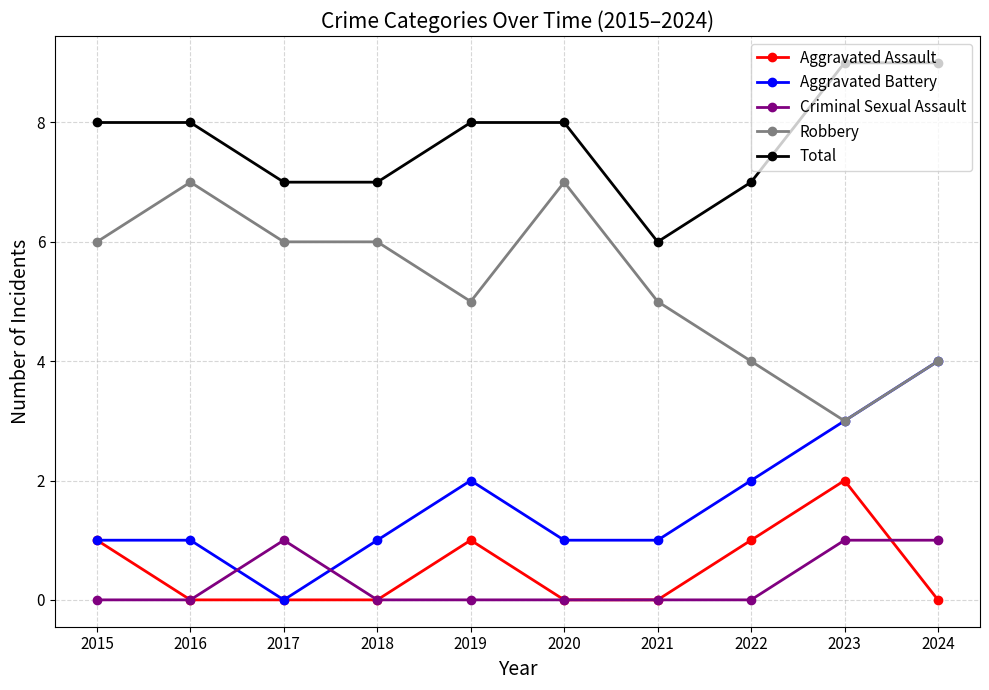

How many Aggravated Assault values are between 0 and 1?

9